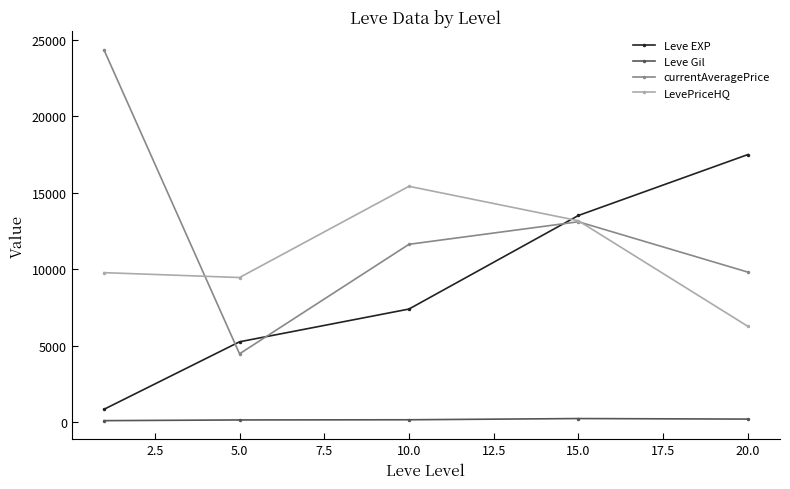

Count the number of categories in the chart.

5